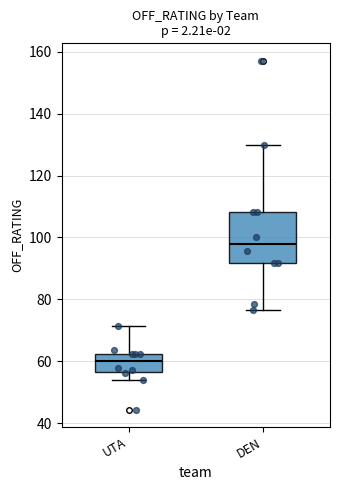

Which box has the highest median line?

DEN